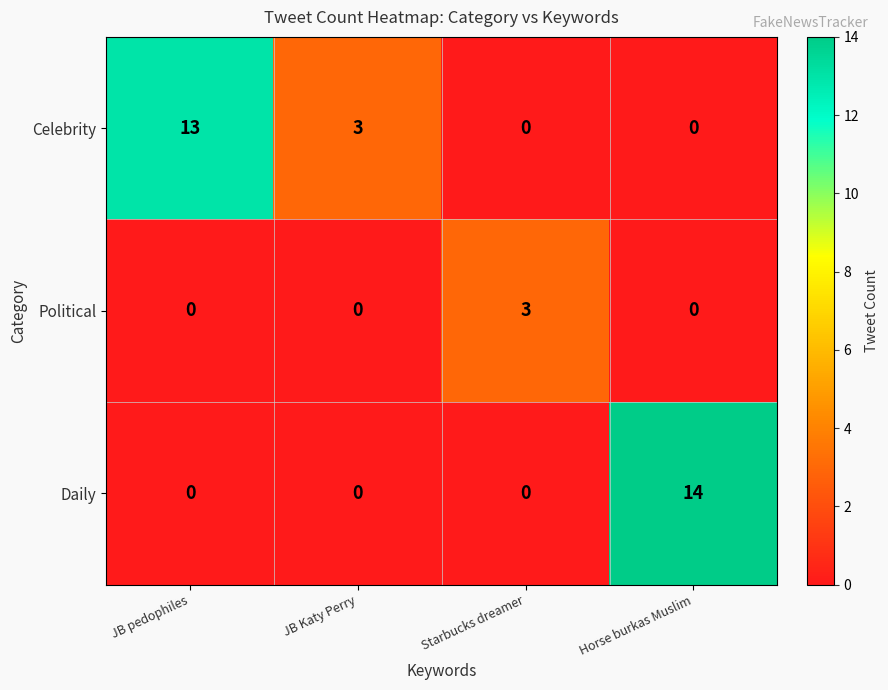

Reading right to left, what are all the values shown in this chart?

Celebrity: 0	0	3	13
Political: 0	3	0	0
Daily: 14	0	0	0